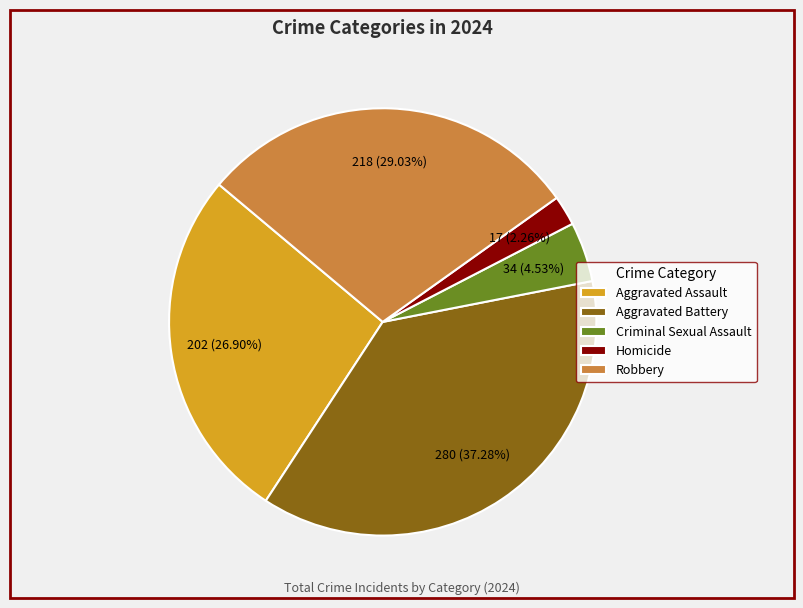

Approximately how many times larger is the value at Robbery compared to Criminal Sexual Assault?

6.4